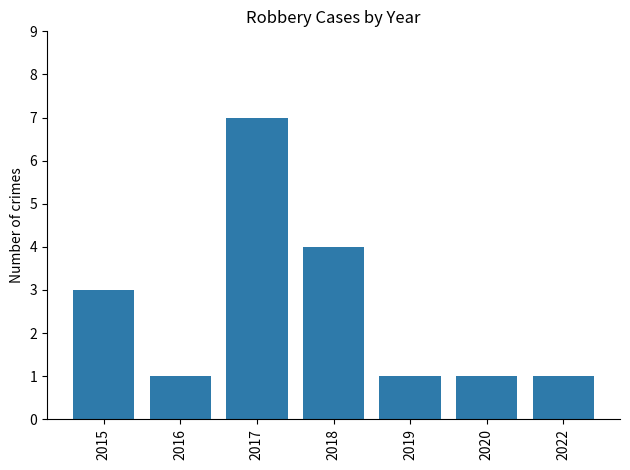

At which label is the value closest to 4?

2018